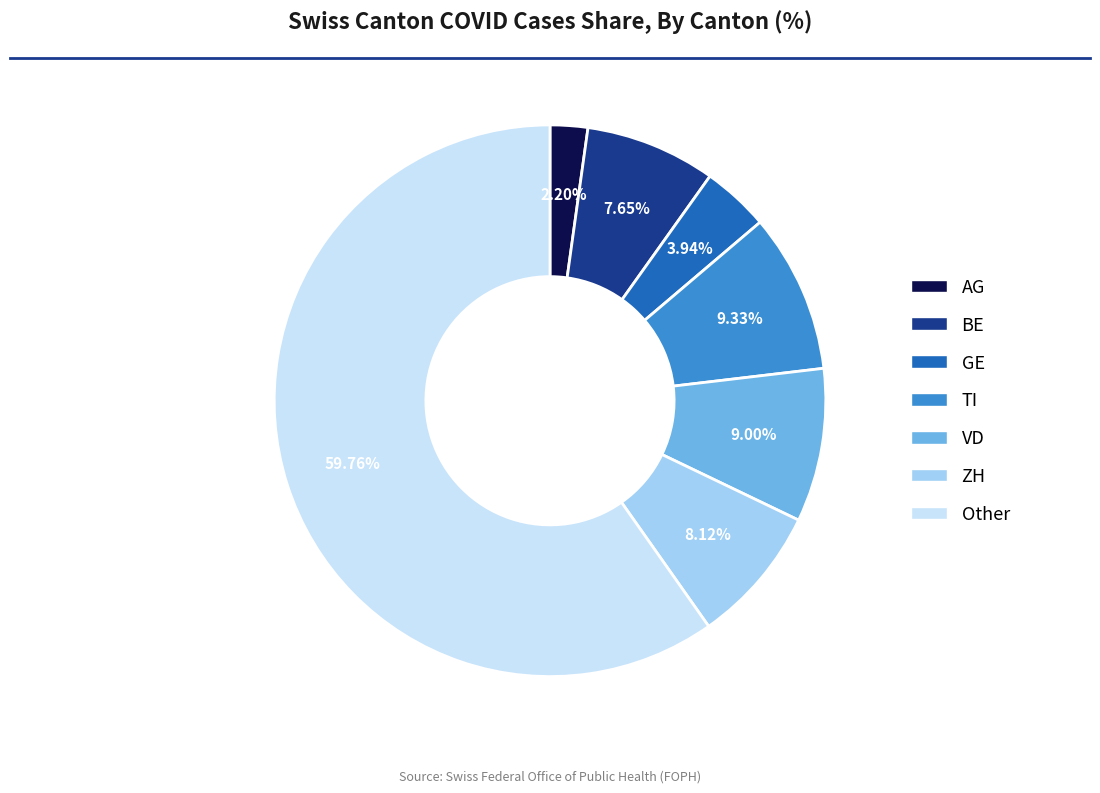

Is there a majority slice in this chart?

Yes